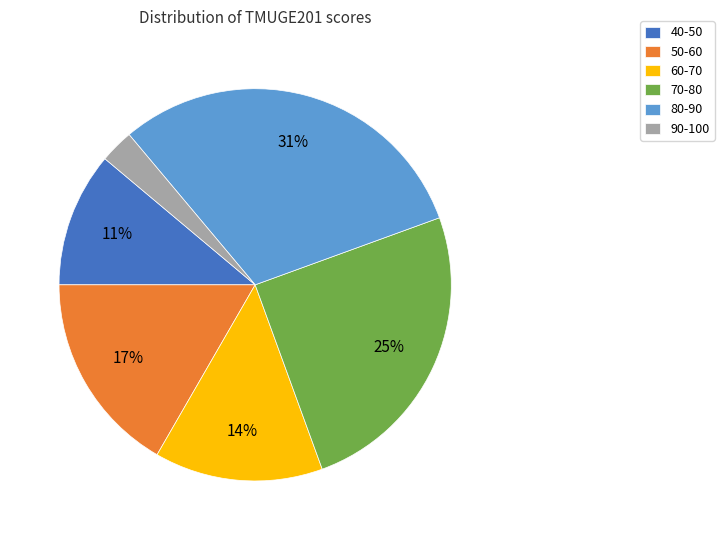

What percentage is the 50-60 slice, to the nearest percent?

17%